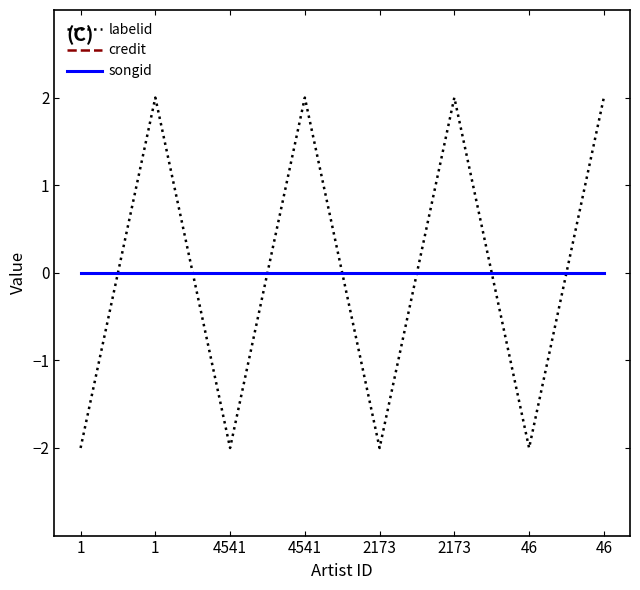

Is the value of labelid at 4541 greater than the value of credit at 1?

No